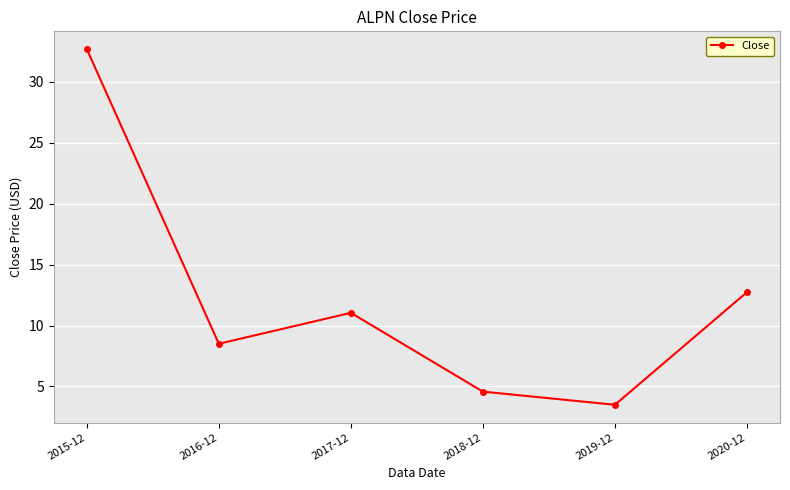

What is the label of the 4th point from the left?

2018-12